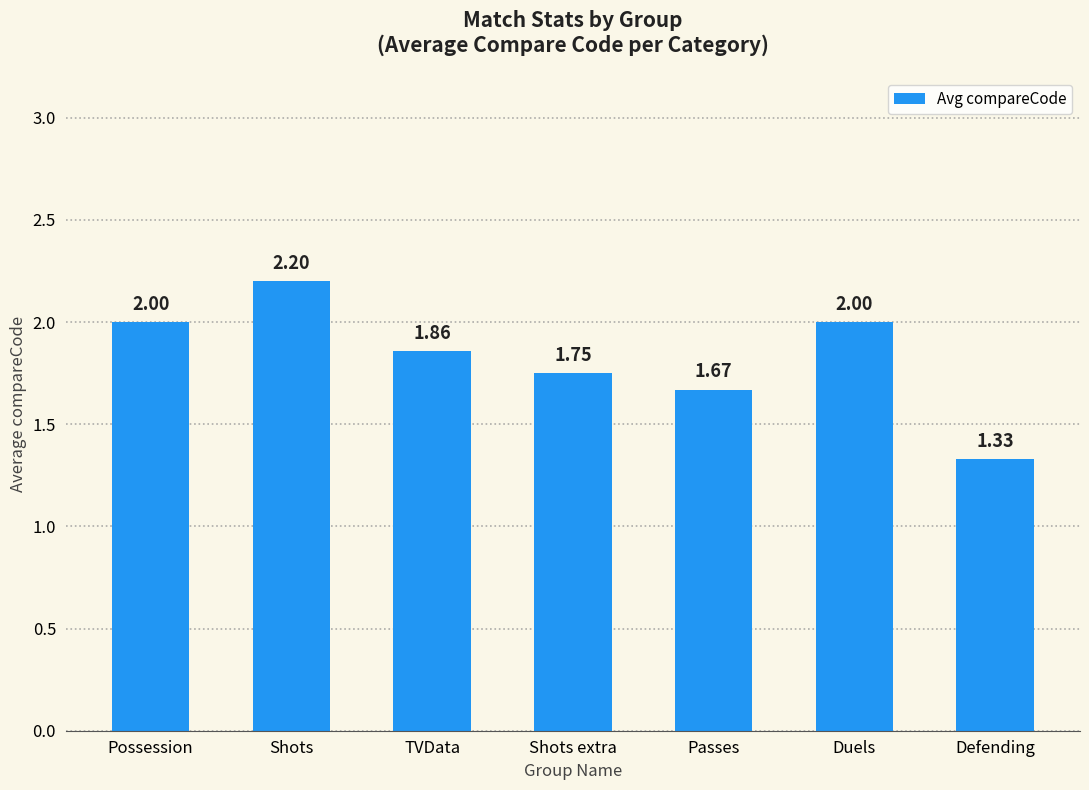

What is the change in value from Shots to TVData?

-0.3